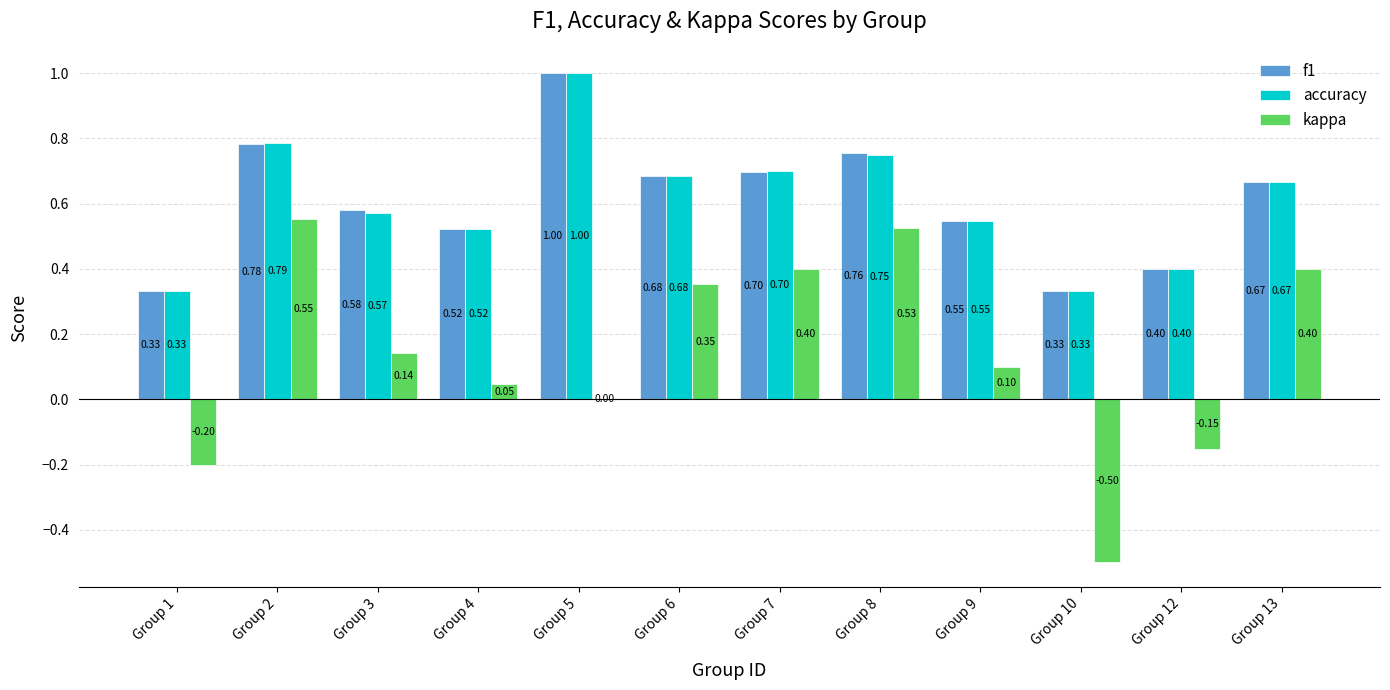

What is the maximum value for f1?

1.0